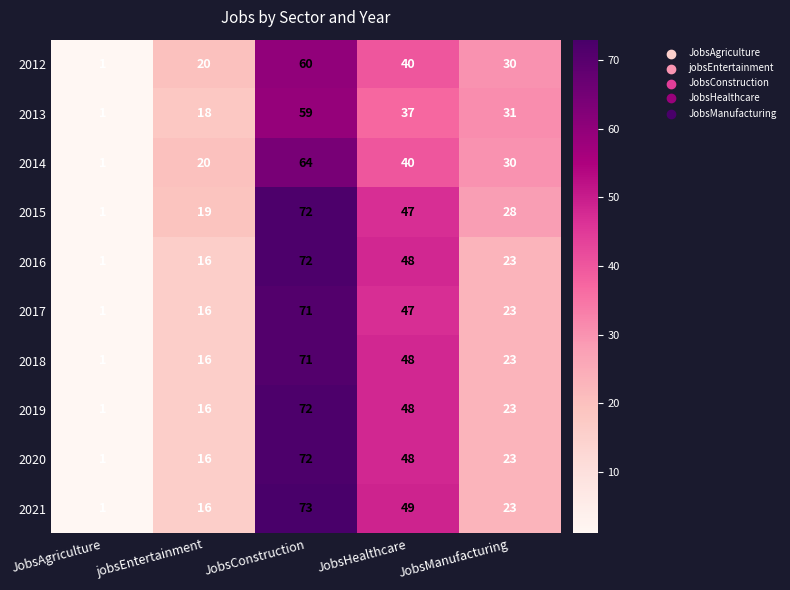

Which series changed the most between jobsEntertainment and JobsHealthcare?

2021